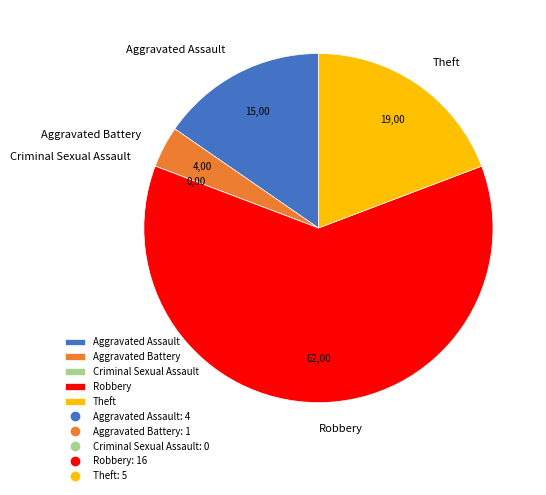

Does any single category account for the majority?

Yes